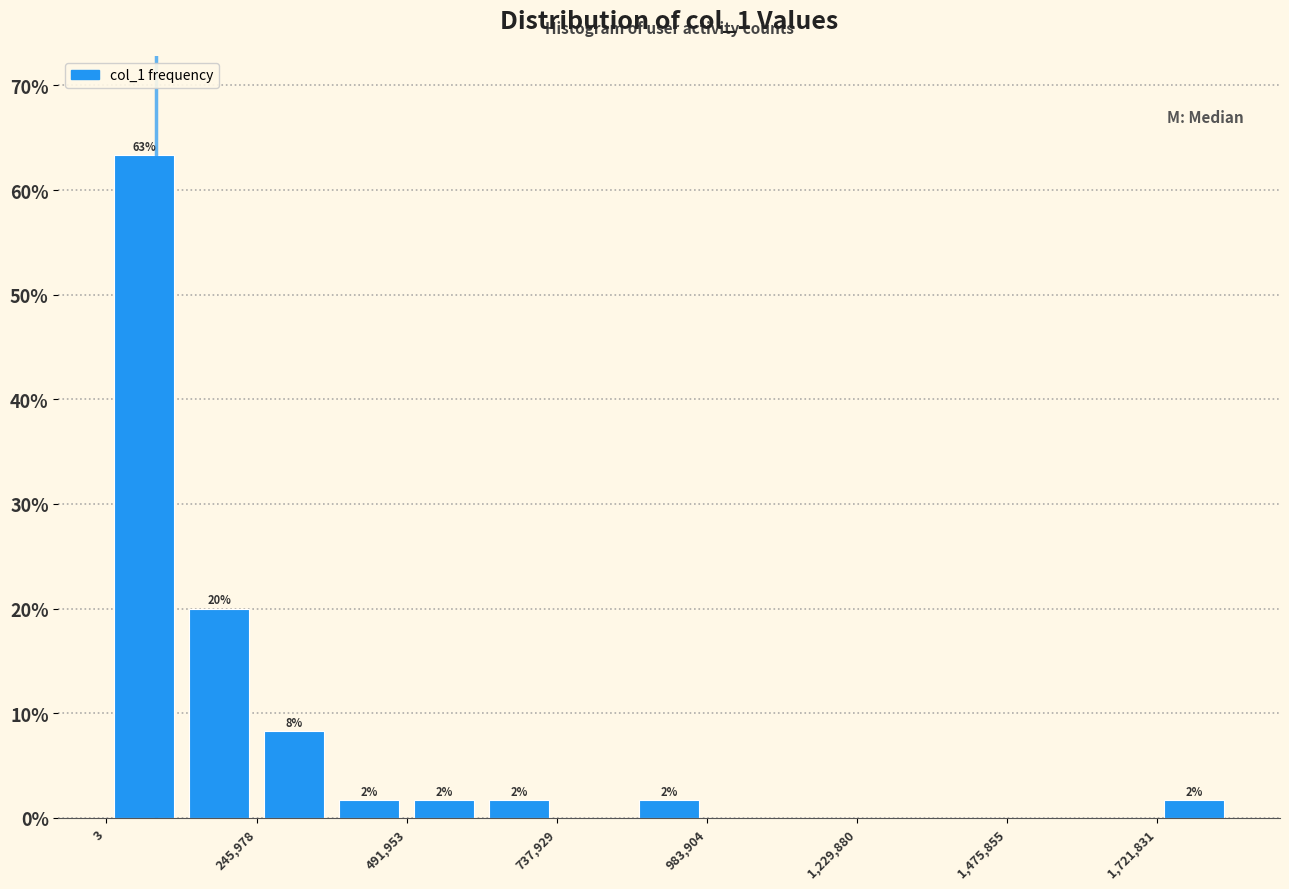

Read against the x-axis, roughly where is the centre of the tallest bar?

50000